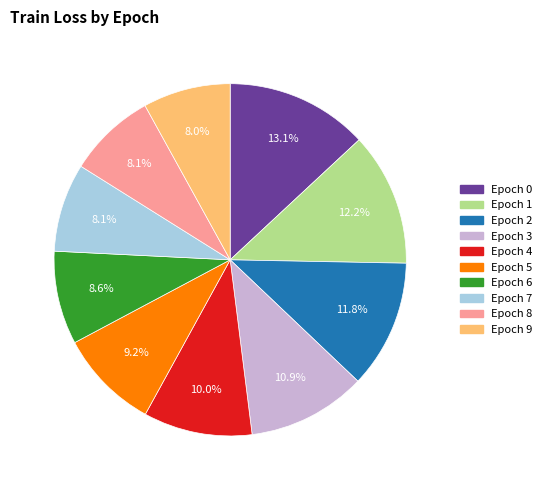

Is there any slice that represents more than half of the pie?

No